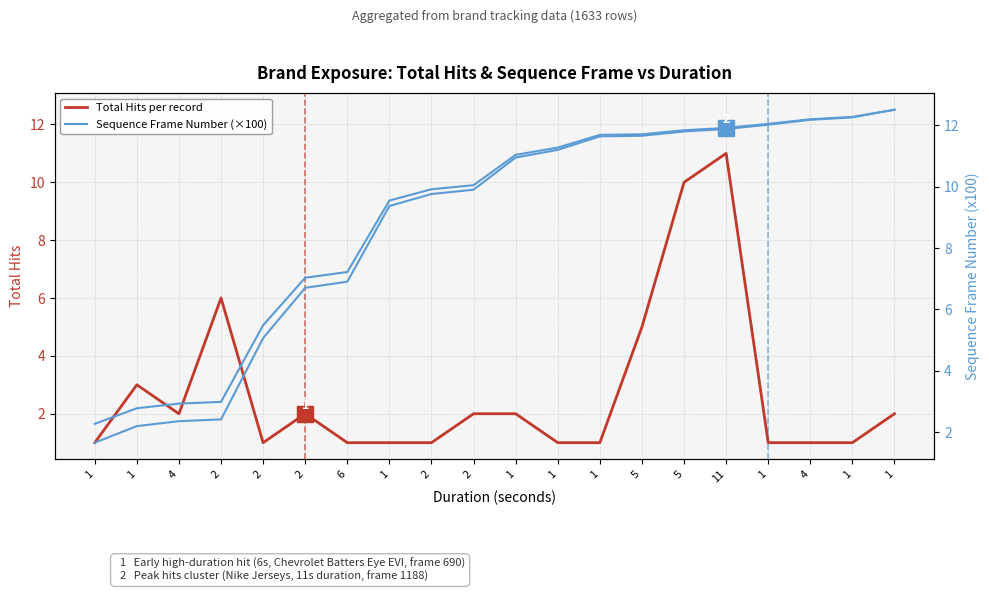

List the labels in order of Total Hits per record value, largest first.

11, 5, 2, 5, 1, 4, 2, 2, 1, 1, 1, 2, 6, 1, 2, 1, 1, 1, 4, 1